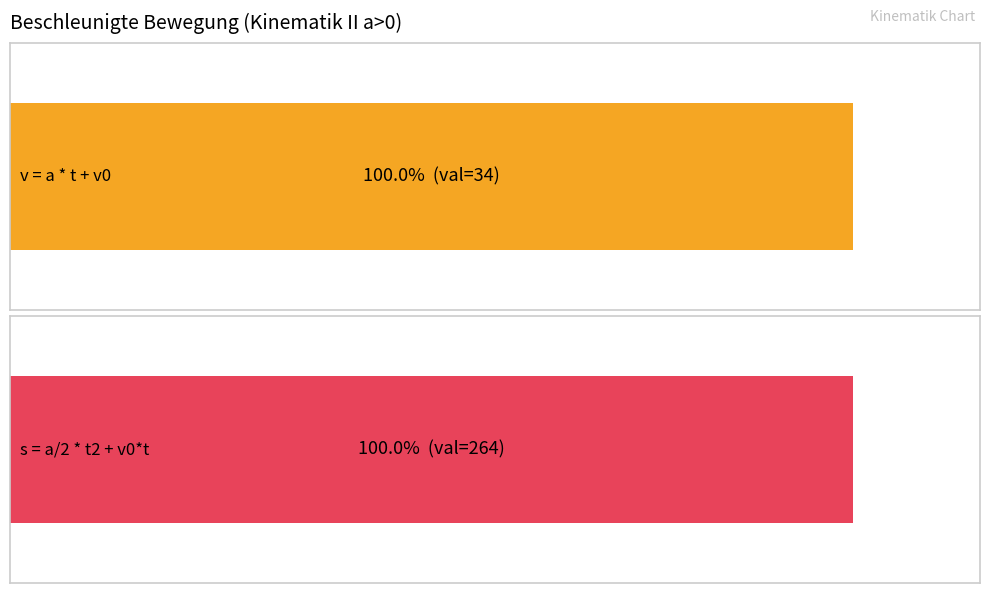

What are all the series names shown in the legend?

v = a * t + v0, s = a/2 * t2 + v0*t